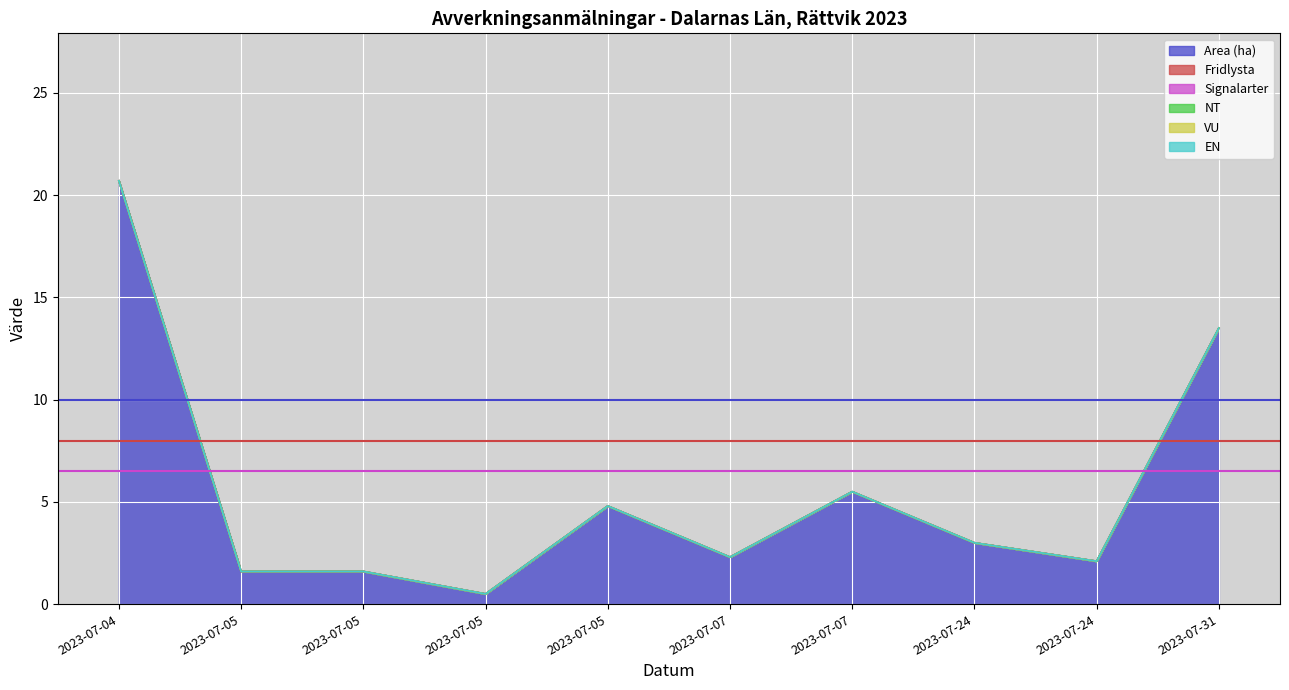

At which label is Fridlysta closest to 0?

2023-07-04